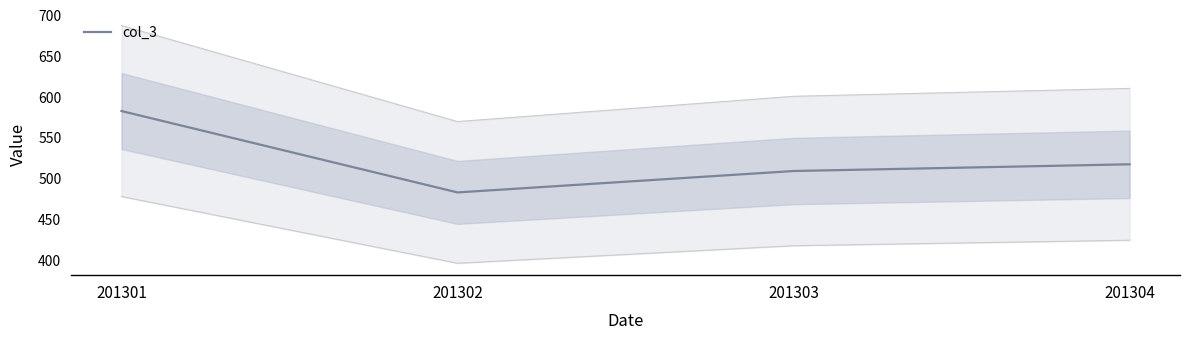

Reading left to right, extract all data points from this chart.

201301=582.7	201302=482.9	201303=509.1	201304=517.4